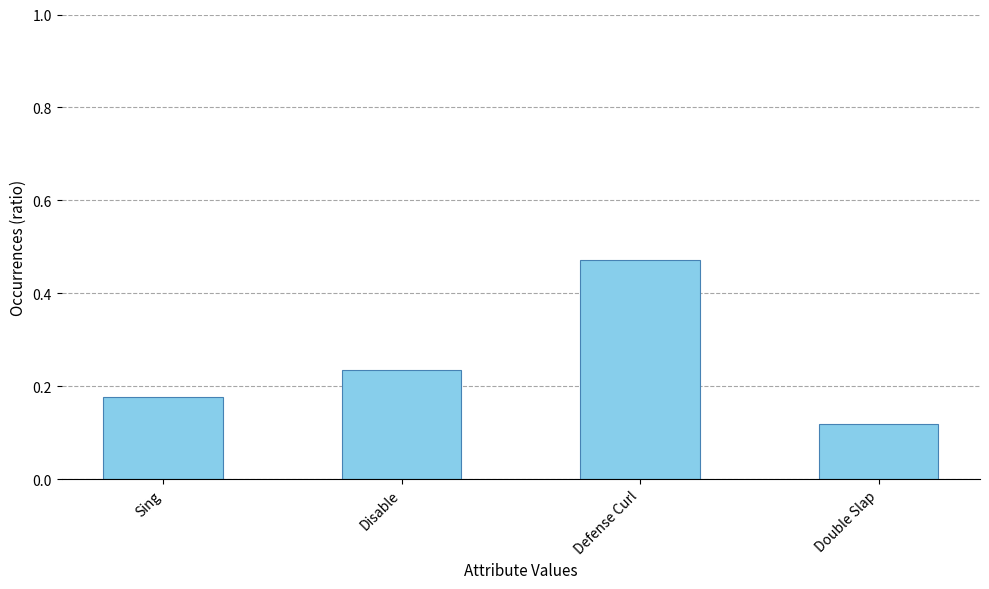

List the labels in order of value, largest first.

Defense Curl, Disable, Sing, Double Slap